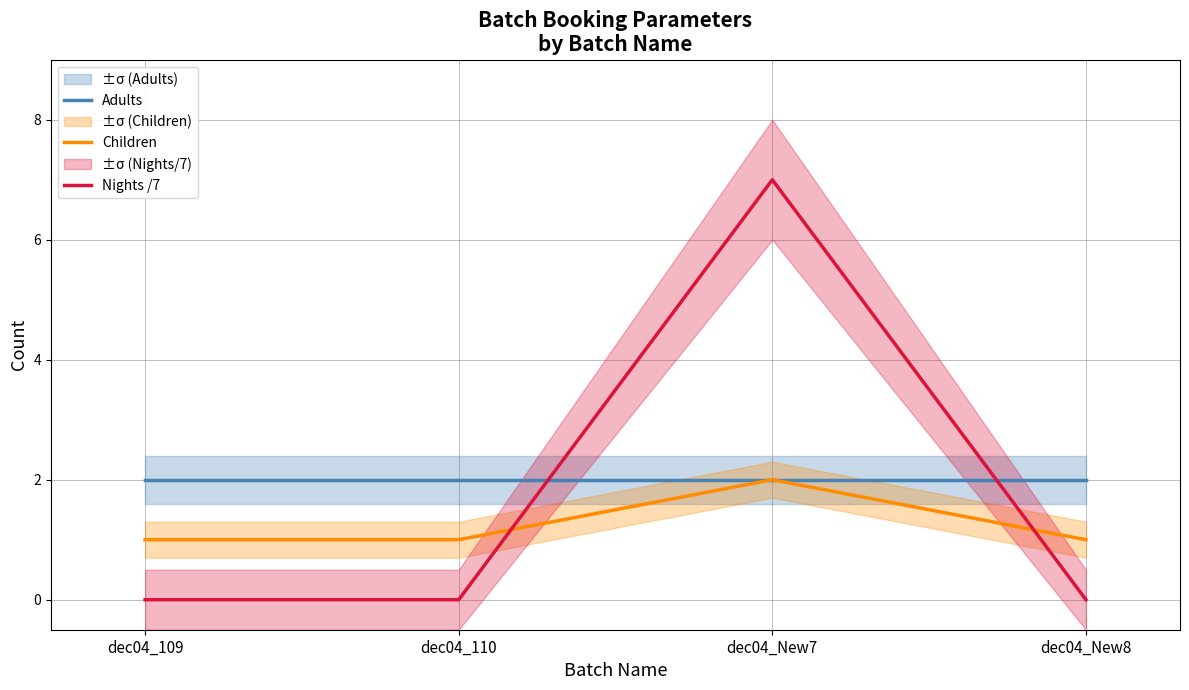

How many lines are shown in the chart?

3